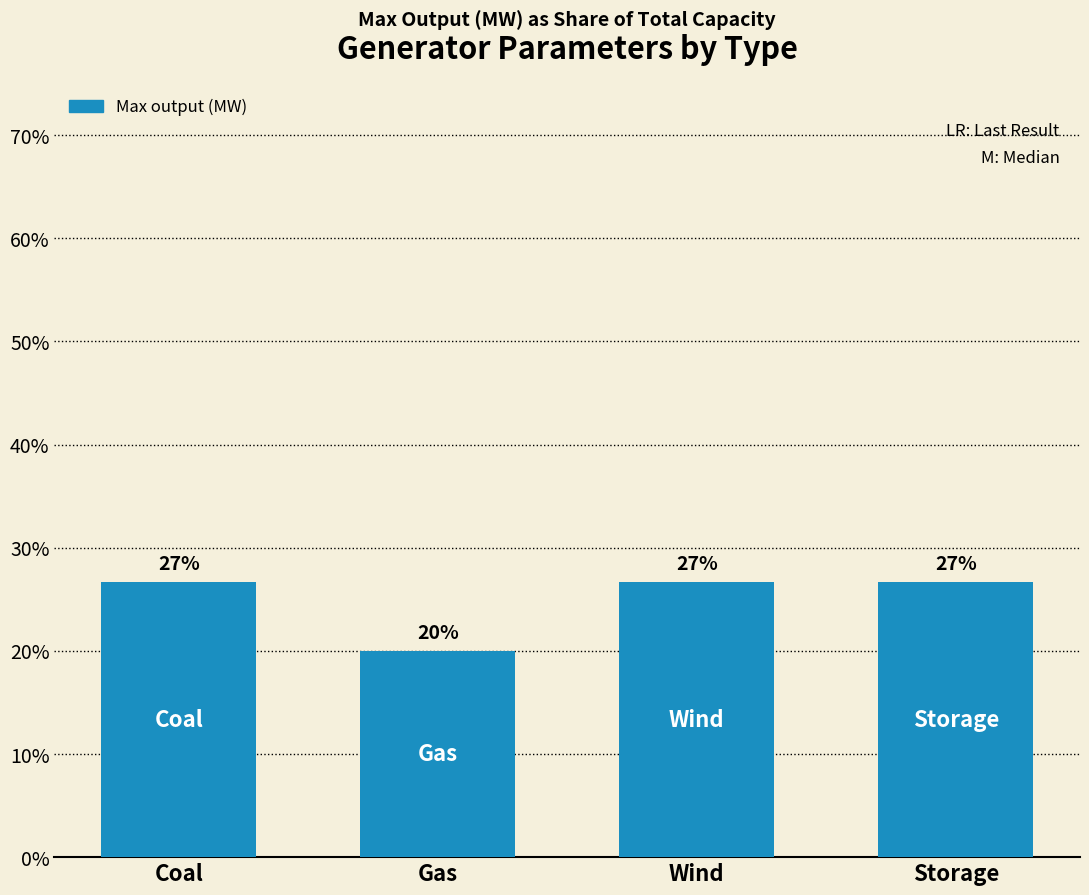

The value at Wind is 8.0. True or false?

False